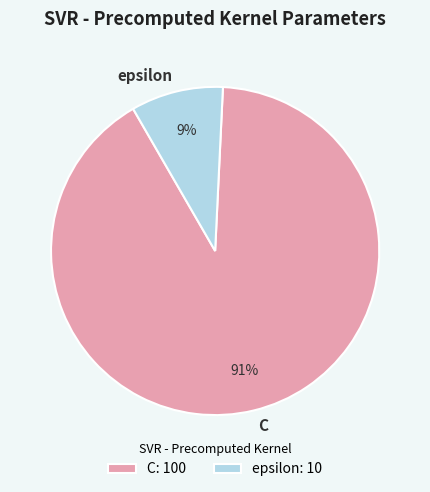

To the nearest percent, what portion does epsilon represent?

9%